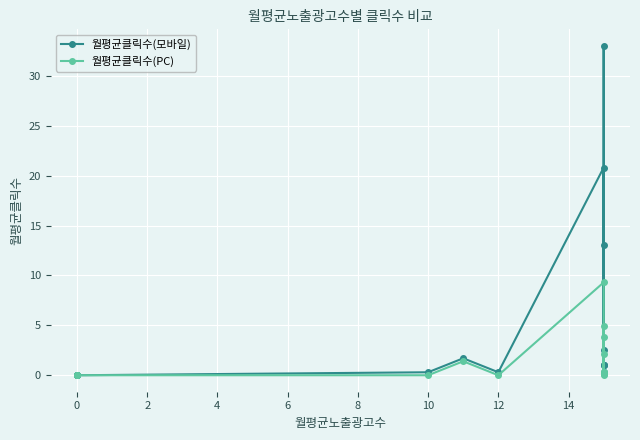

List the series in order of their overall mean, lowest first.

월평균클릭수(PC), 월평균클릭수(모바일)